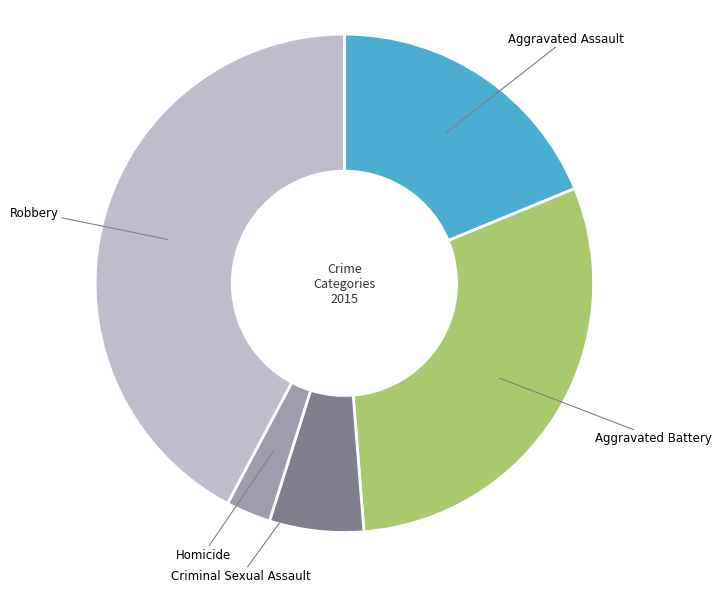

Is there any slice that represents more than half of the pie?

No